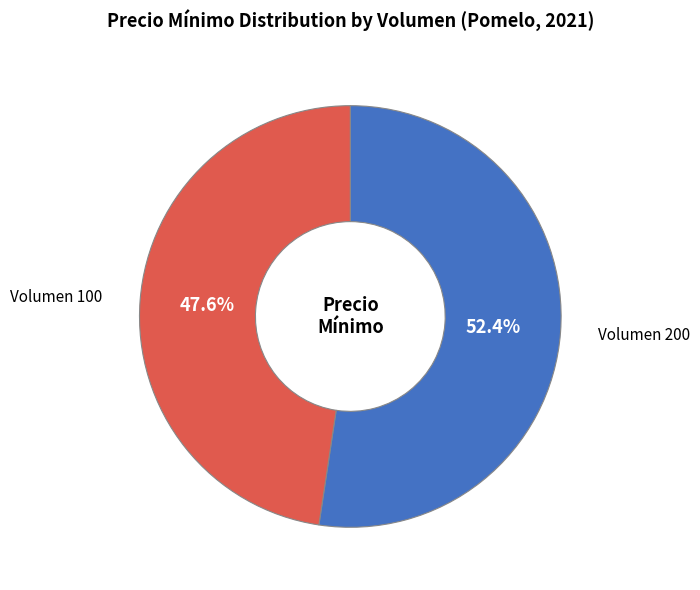

Which has a higher value, Volumen 100 or Volumen 200?

Volumen 200